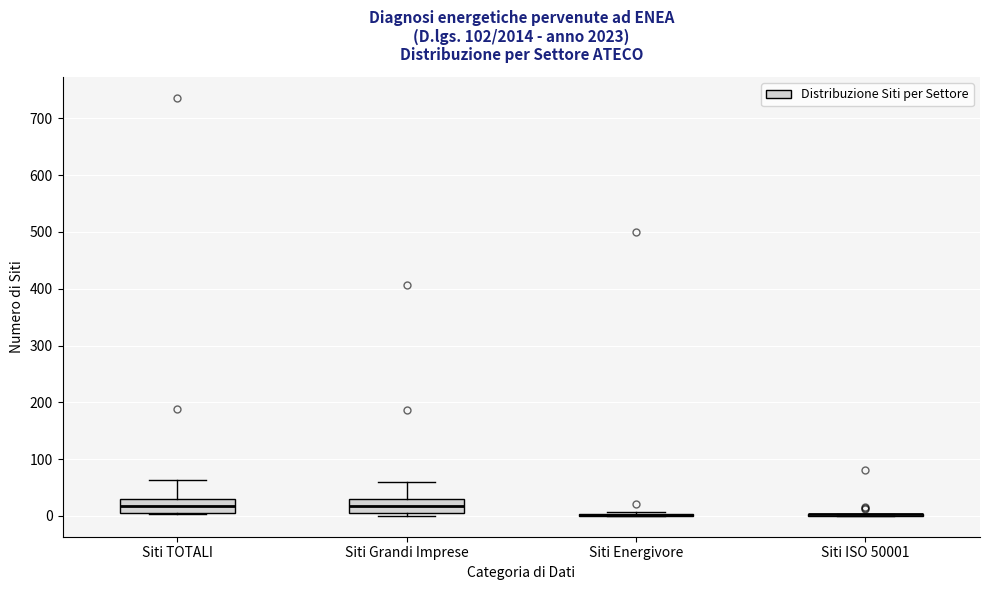

Reading left to right, transcribe this box plot: for each box, give where its median line is, the range the box spans, and where its two whiskers end, as read against the y-axis. The values are not printed on the chart, so give them approximately, as read against the axis.

Siti TOTALI: median 20, box 10 to 30, whiskers 0 to 60
Siti Grandi Imprese: median 20, box 10 to 30, whiskers 0 to 60
Siti Energivore: box collapsed to a line at 0, whiskers 0 to 10
Siti ISO 50001: box collapsed to a line at 0, whiskers 0 to 0